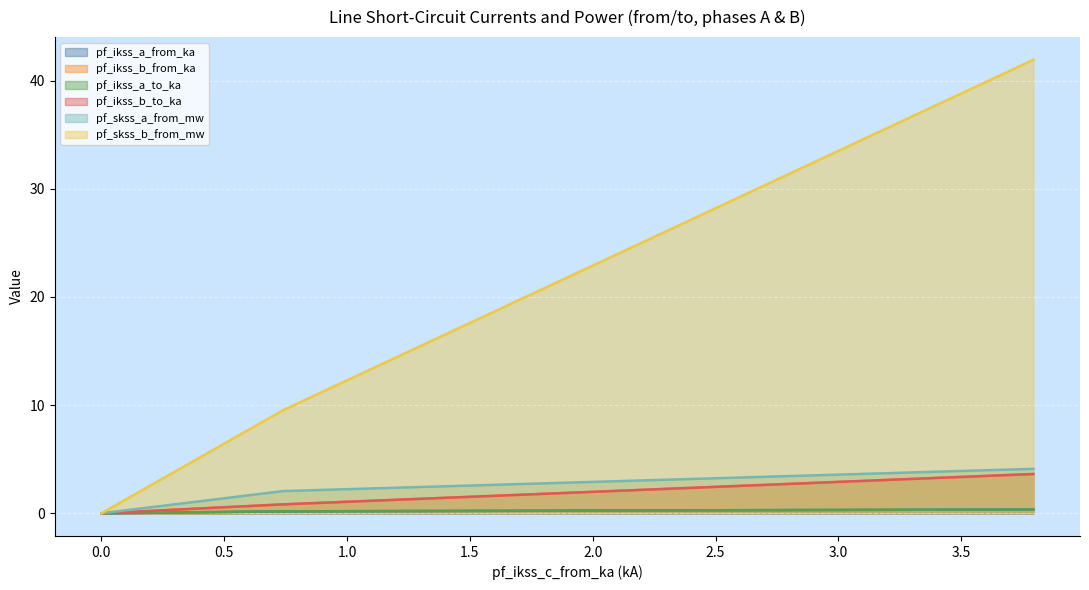

True or false: pf_skss_a_from_mw has a value of 0.9 at Line_1.

False